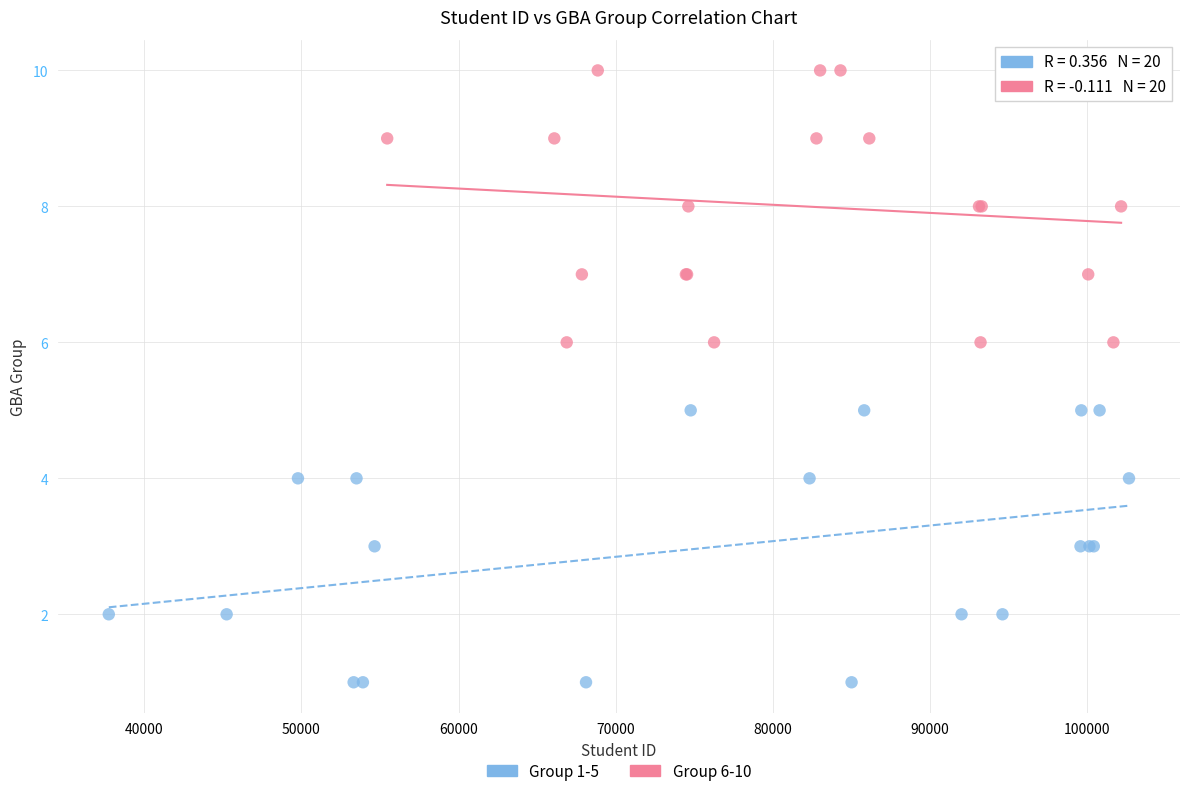

What are all the series names shown in the legend?

Group 1-5, Group 6-10